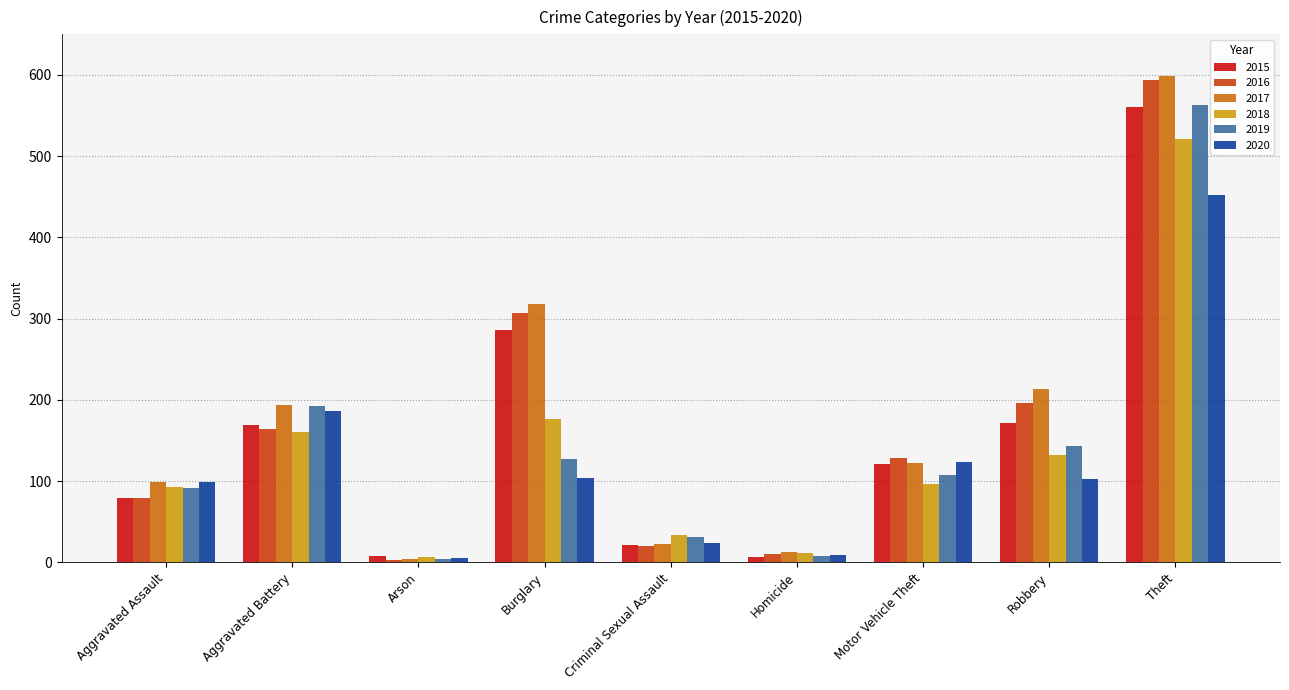

What is the label of the 1st bar from the right?

Theft